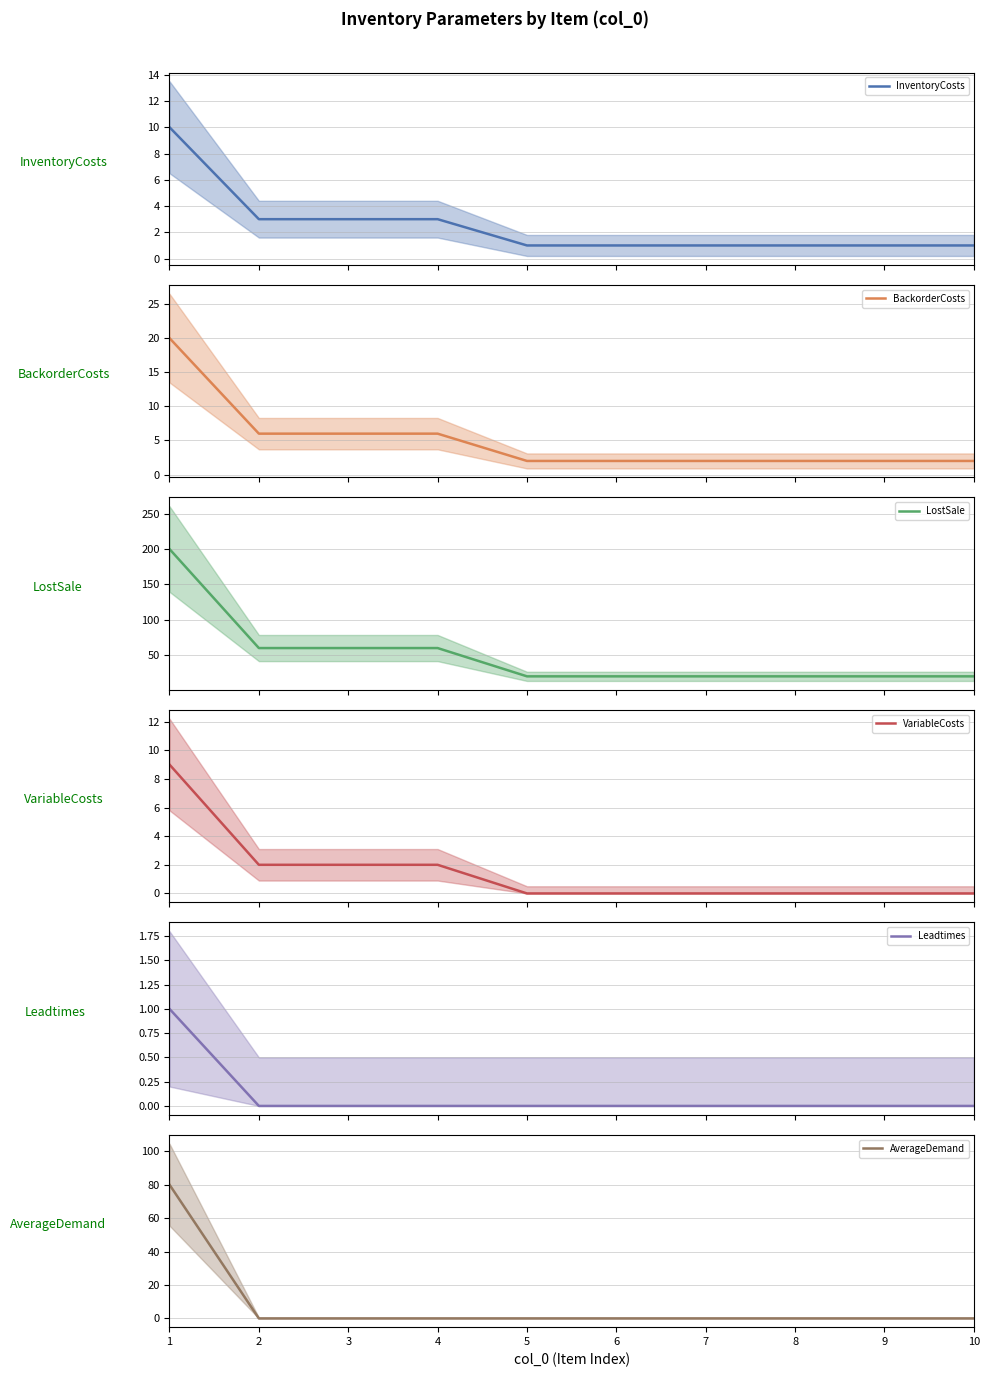

What is the difference between the highest and lowest values at 4?

60